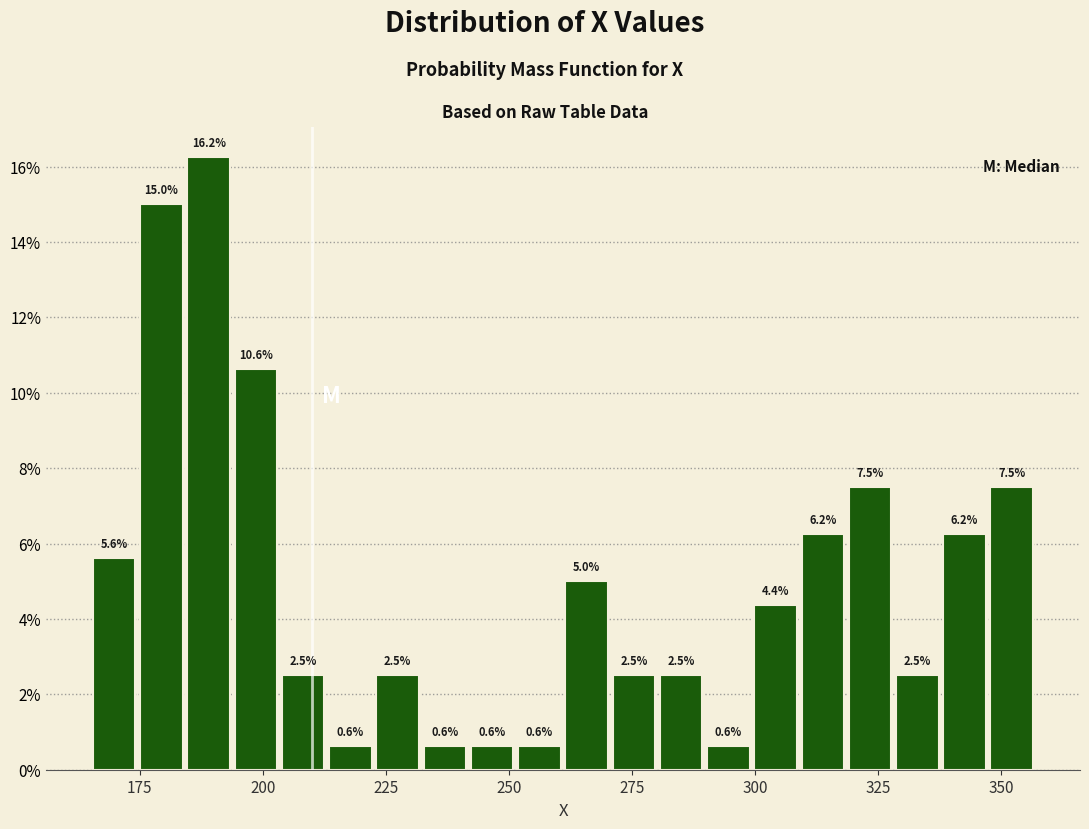

Read against the x-axis, roughly where is the centre of the tallest bar?

190